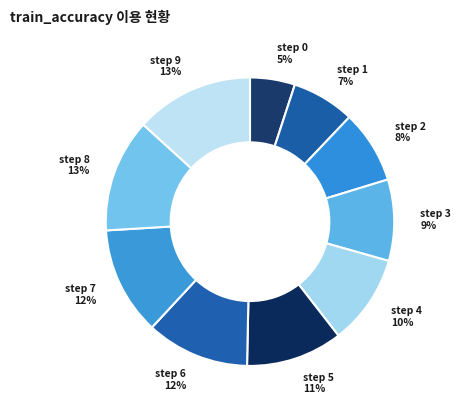

To the nearest percent, what is the average slice percentage?

10%